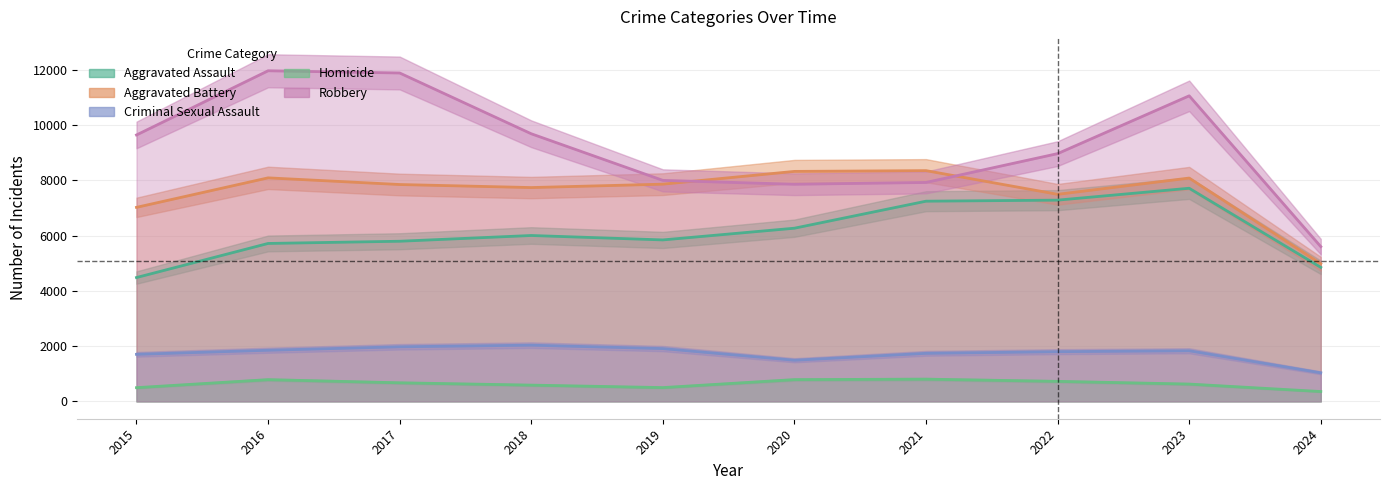

In Robbery, how many points are higher than both neighbors (excluding endpoints)?

2